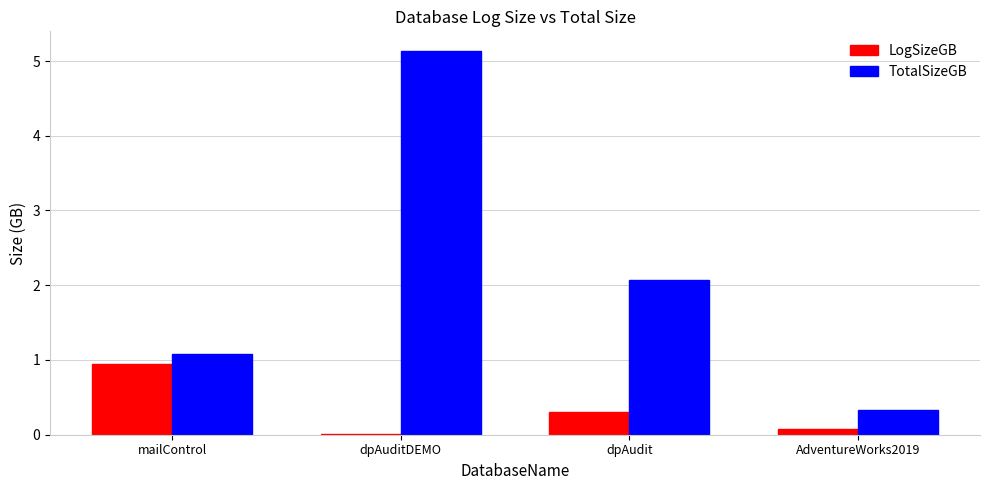

The value of TotalSizeGB at mailControl is 1.1. True or false?

True